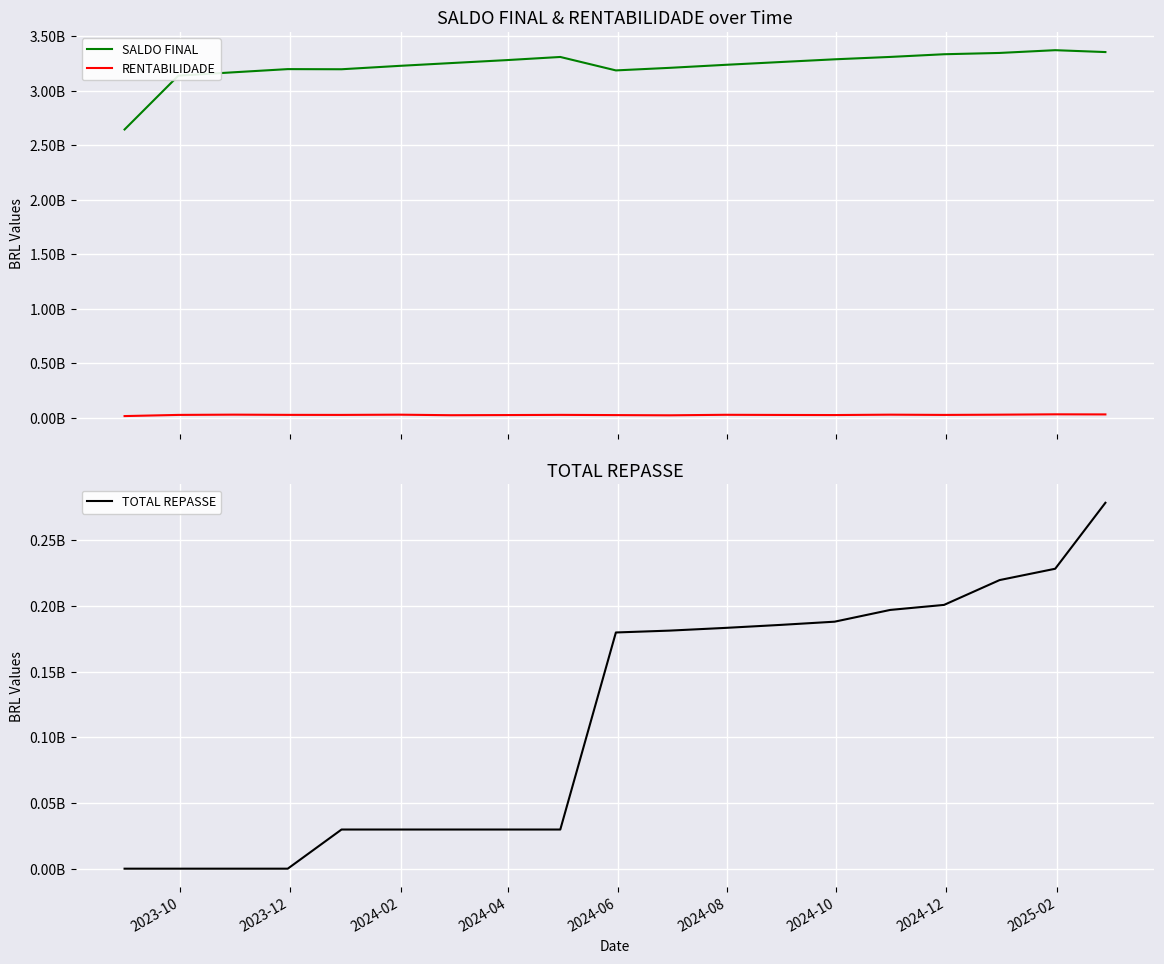

Reading left to right, what are all the values shown in this chart?

SALDO FINAL: 2644477437.4	3137795535.1	3168745043.2	3197658271.5	3196377631.1	3227190042.4	3252950654.9	3280104658.5	3309001999.1	3185847691.9	3209358563.3	3236881458.0	3262743835.6	3287522486.2	3309375392.2	3334007767.2	3345870656.4	3371176511.4	3353983428.1
RENTABILIDADE: 17796522.5	28520810.4	30949508.1	28913228.2	28523316.2	30721100.9	25760612.6	27154003.6	28897340.6	26845692.8	24927633.3	29587038.5	28159588.3	27215081.4	30798919.1	28454144.3	30770847.6	33921819.7	33024877.1
TOTAL REPASSE: 0.0	0.0	0.0	0.0	29803956.5	29803956.5	29803956.5	29803956.5	29803956.5	179803956.5	181220718.4	183284862.2	185582072.9	188018503.7	196964516.8	200786286.1	219694244.5	228310209.3	278528169.7